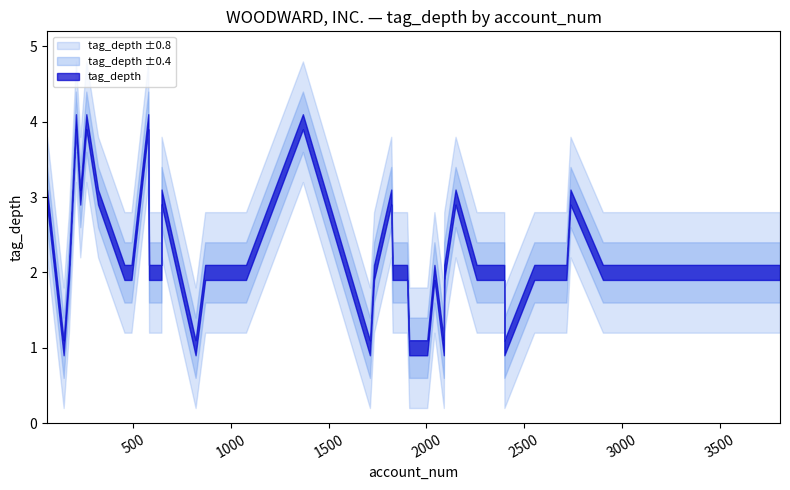

How many points are lower than both their immediate neighbors (excluding endpoints)?

5